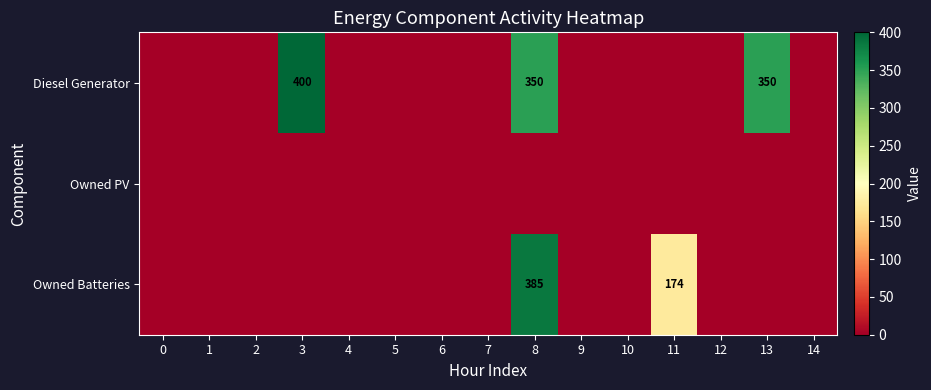

True or false: Owned Batteries has a value of 385 at 8.

True